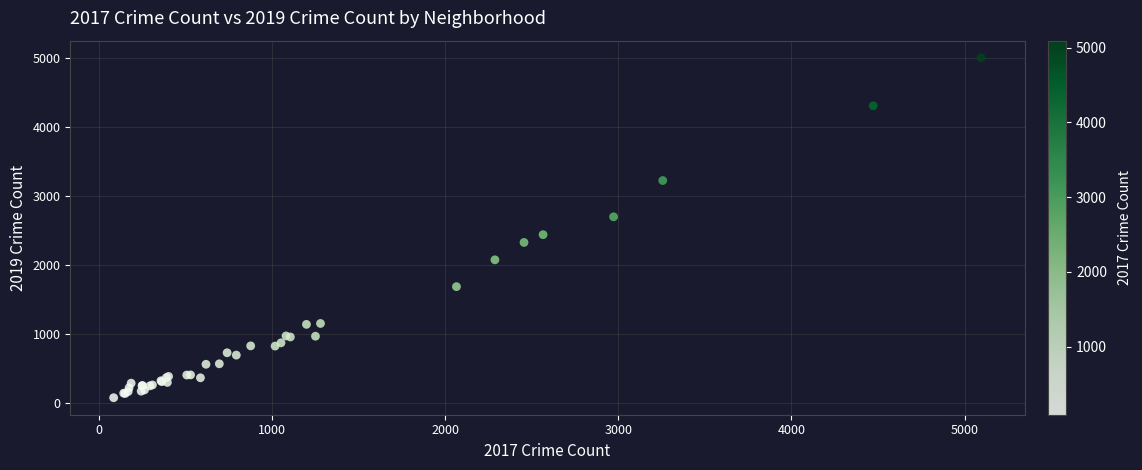

What Y value in the scatter plot is closest to 2542?

2441